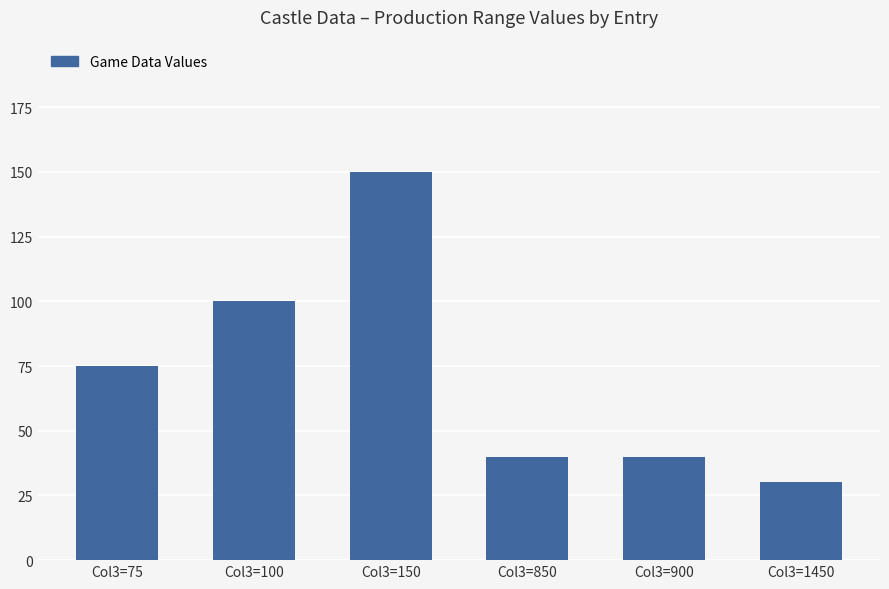

Which label corresponds to the largest value in the chart?

Col3=150